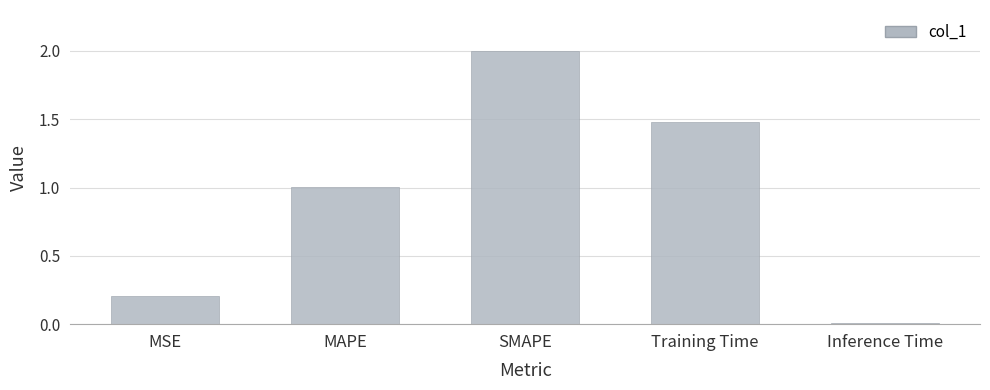

List the labels in order of value, smallest first.

Inference Time, MSE, MAPE, Training Time, SMAPE